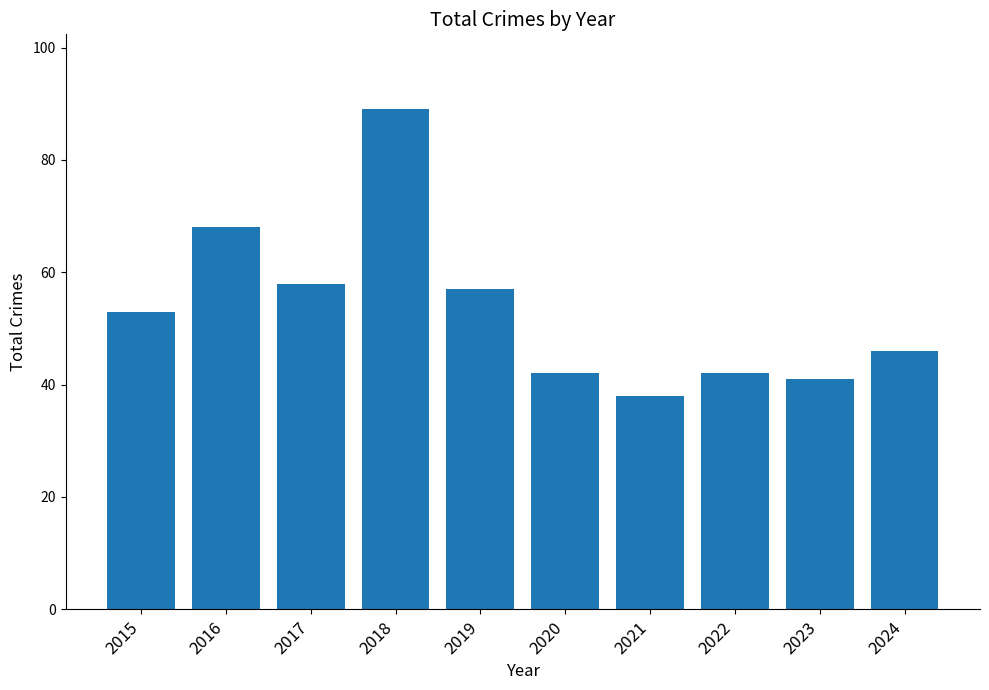

How many data points does each series have?

10